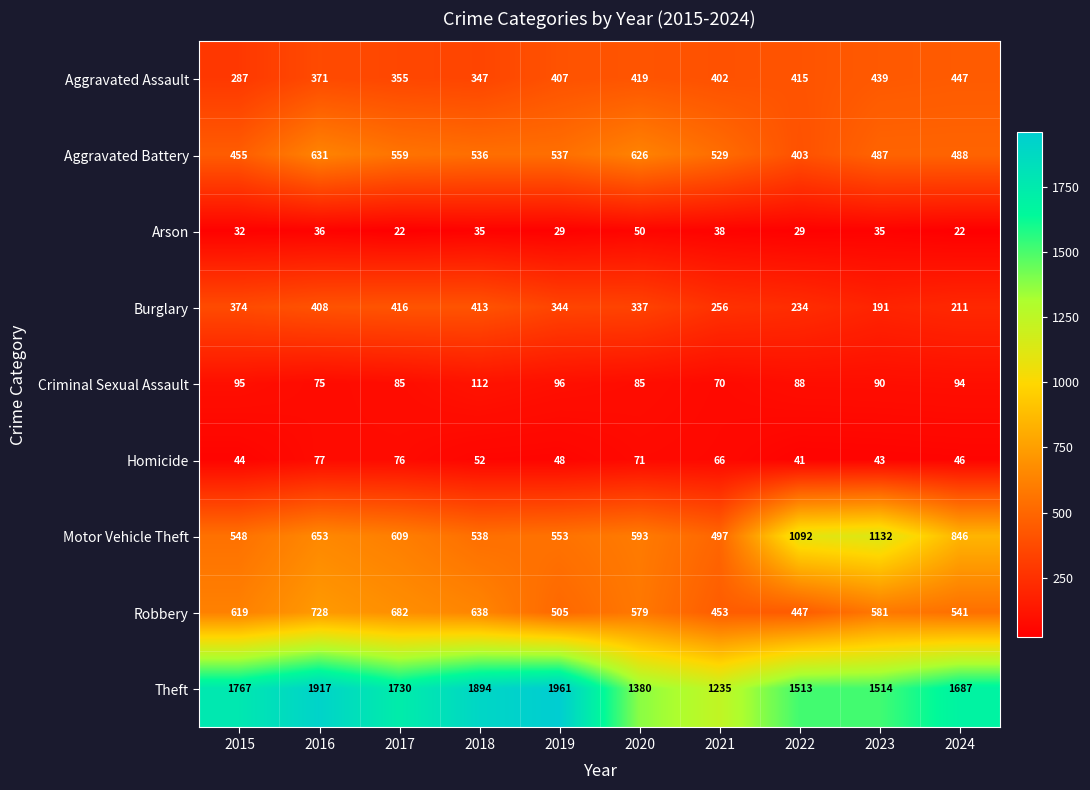

What is the maximum value shown in the chart?

1961